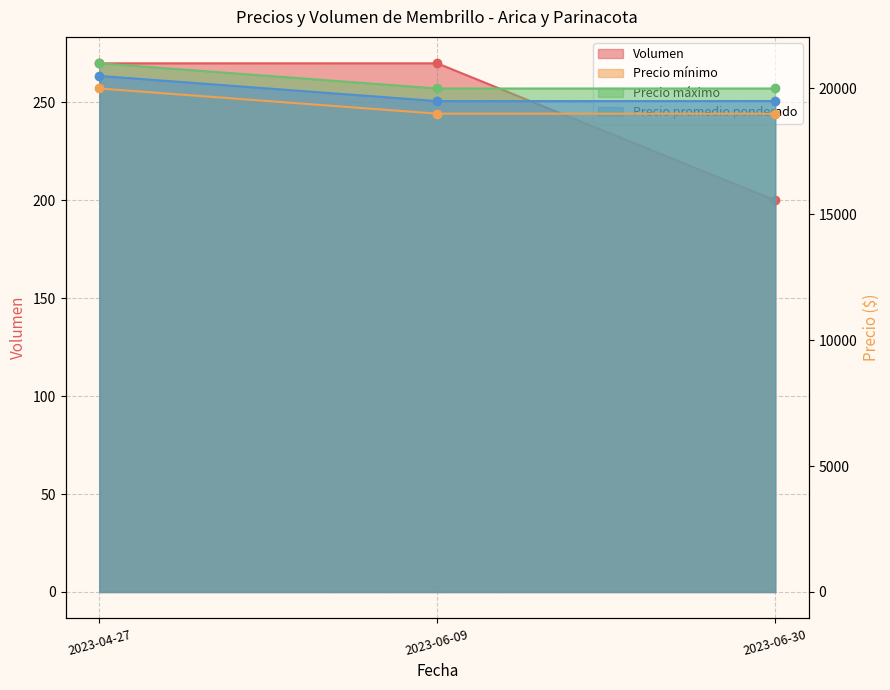

The Precio mínimo series shows 11196 at 2023-06-30. True or false?

False